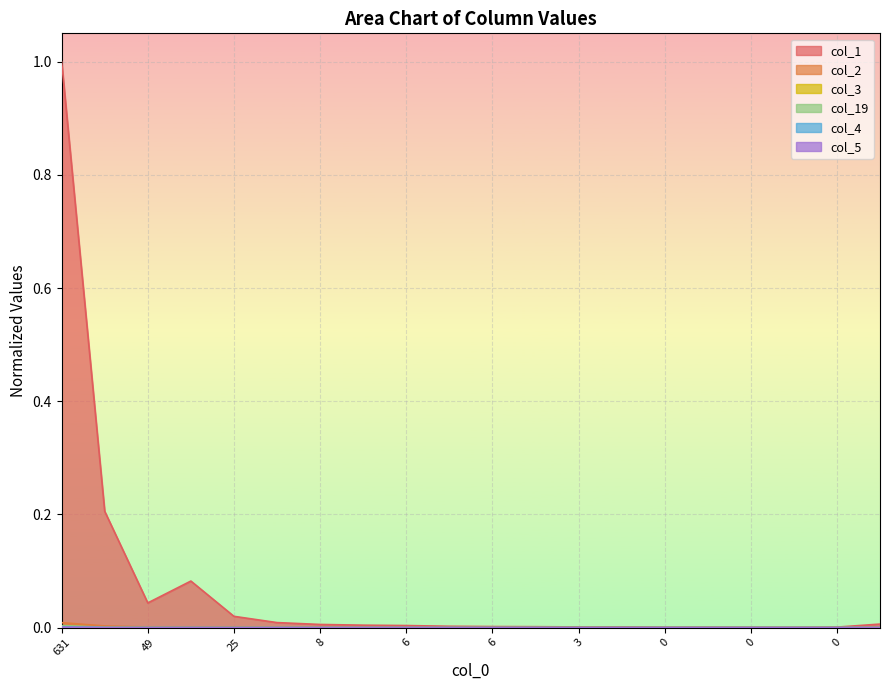

Is the value of col_4 at 24 greater than the value of col_1 at 6?

No